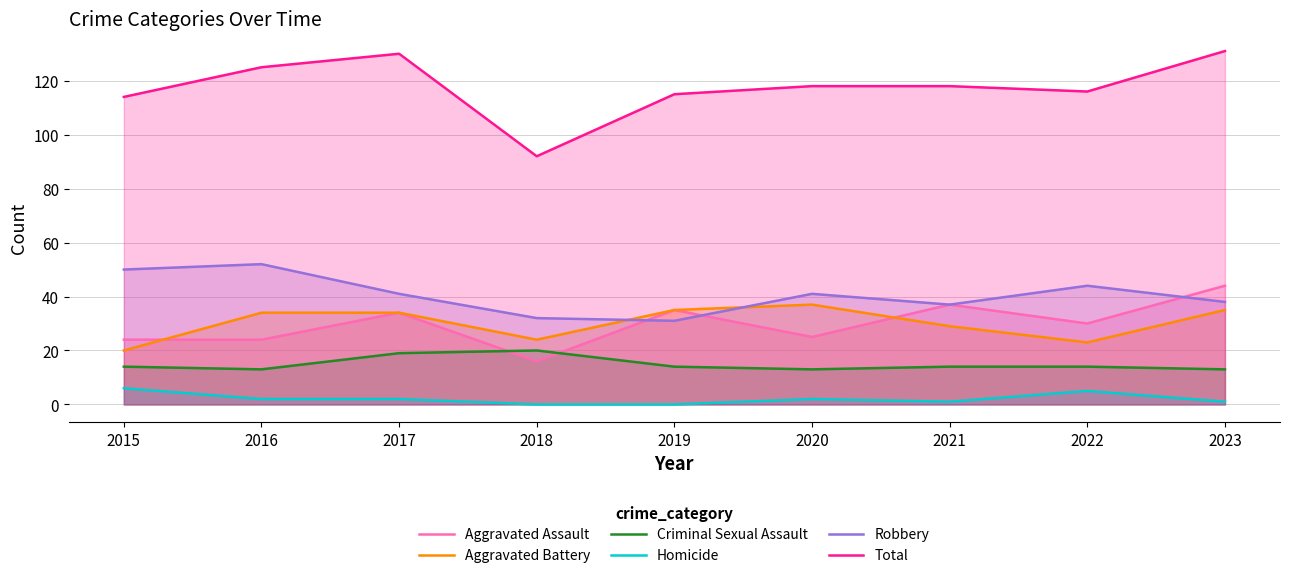

Reading right to left, transcribe all the data shown in this chart.

Aggravated Assault: 44	30	37	25	35	16	34	24	24
Aggravated Battery: 35	23	29	37	35	24	34	34	20
Criminal Sexual Assault: 13	14	14	13	14	20	19	13	14
Homicide: 1	5	1	2	0	0	2	2	6
Robbery: 38	44	37	41	31	32	41	52	50
Total: 131	116	118	118	115	92	130	125	114